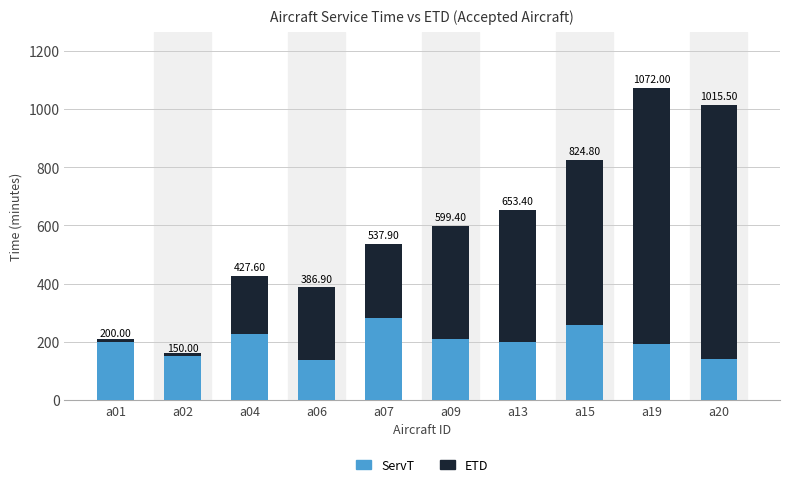

Which series has the largest total across all categories?

ETD